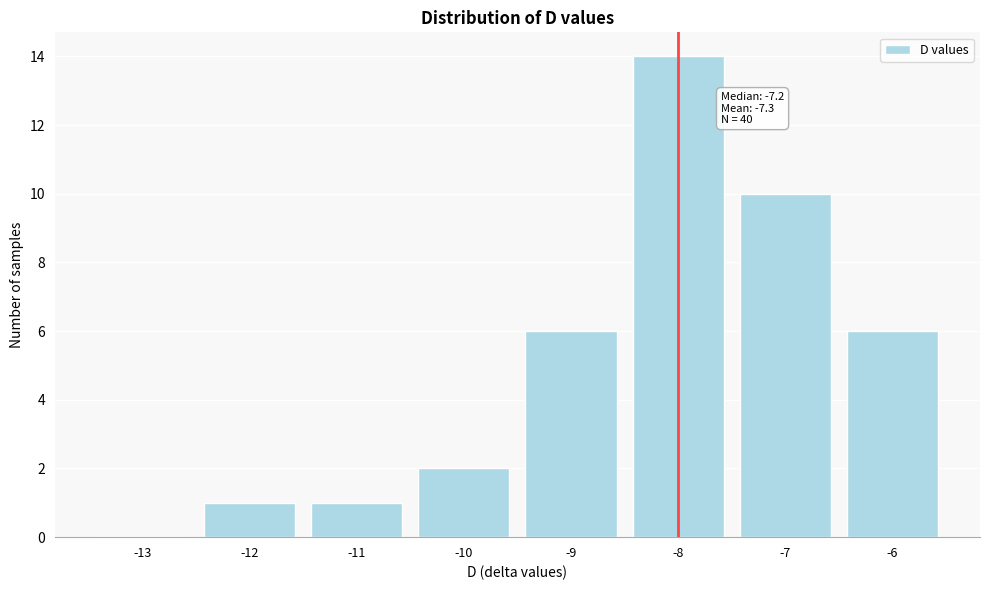

Reading left to right, extract all data points from this chart.

-13=0	-12=1	-11=1	-10=2	-9=6	-8=14	-7=10	-6=6